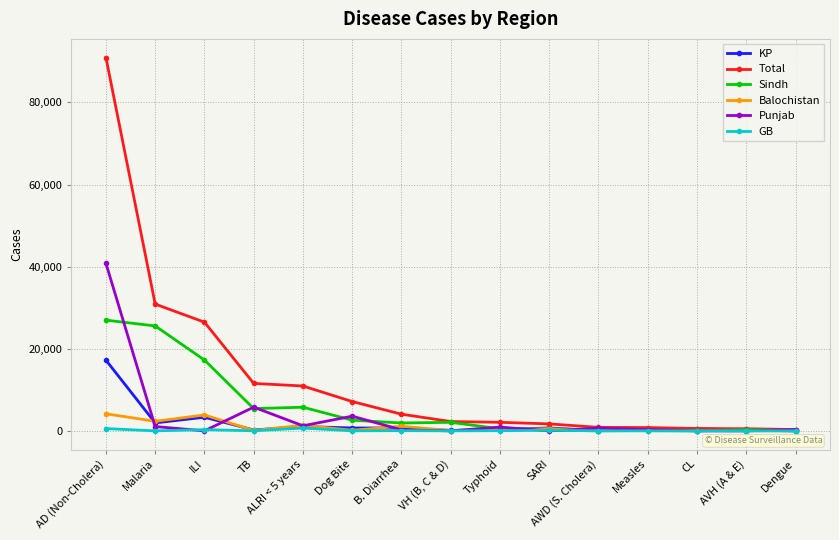

At which category does the chart reach its peak across all series?

AD (Non-Cholera)